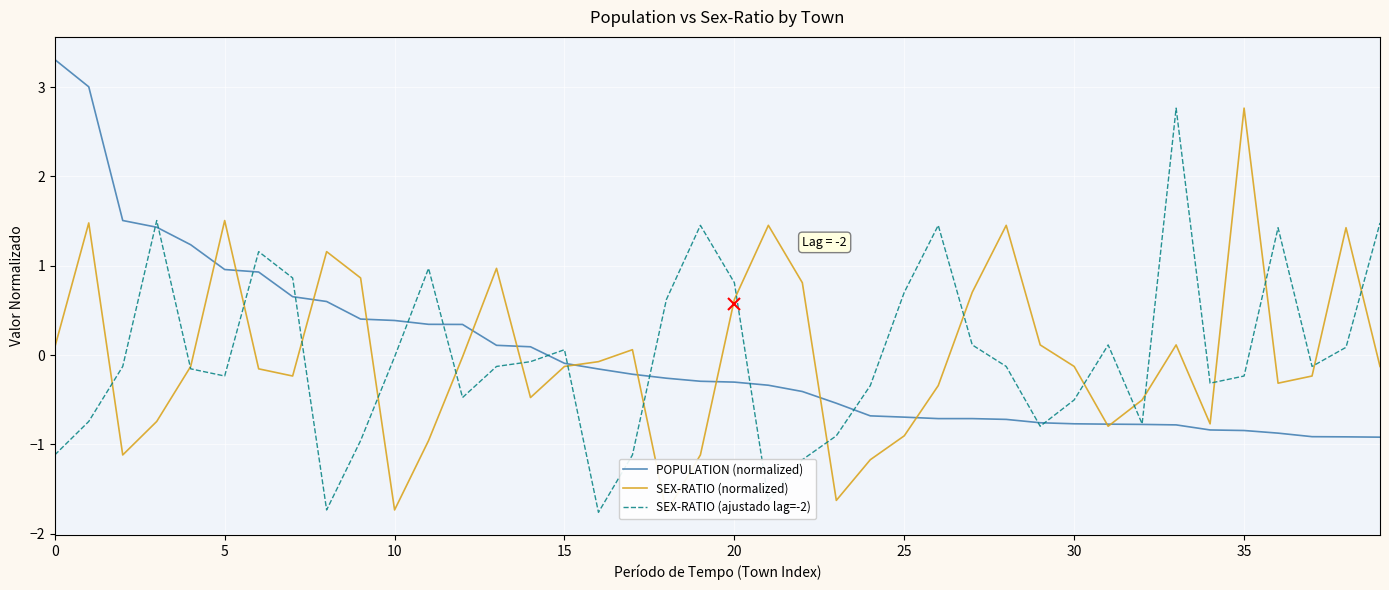

True or false: SEX-RATIO (ajustado lag=-2) and POPULATION (normalized) intersect in this chart.

True